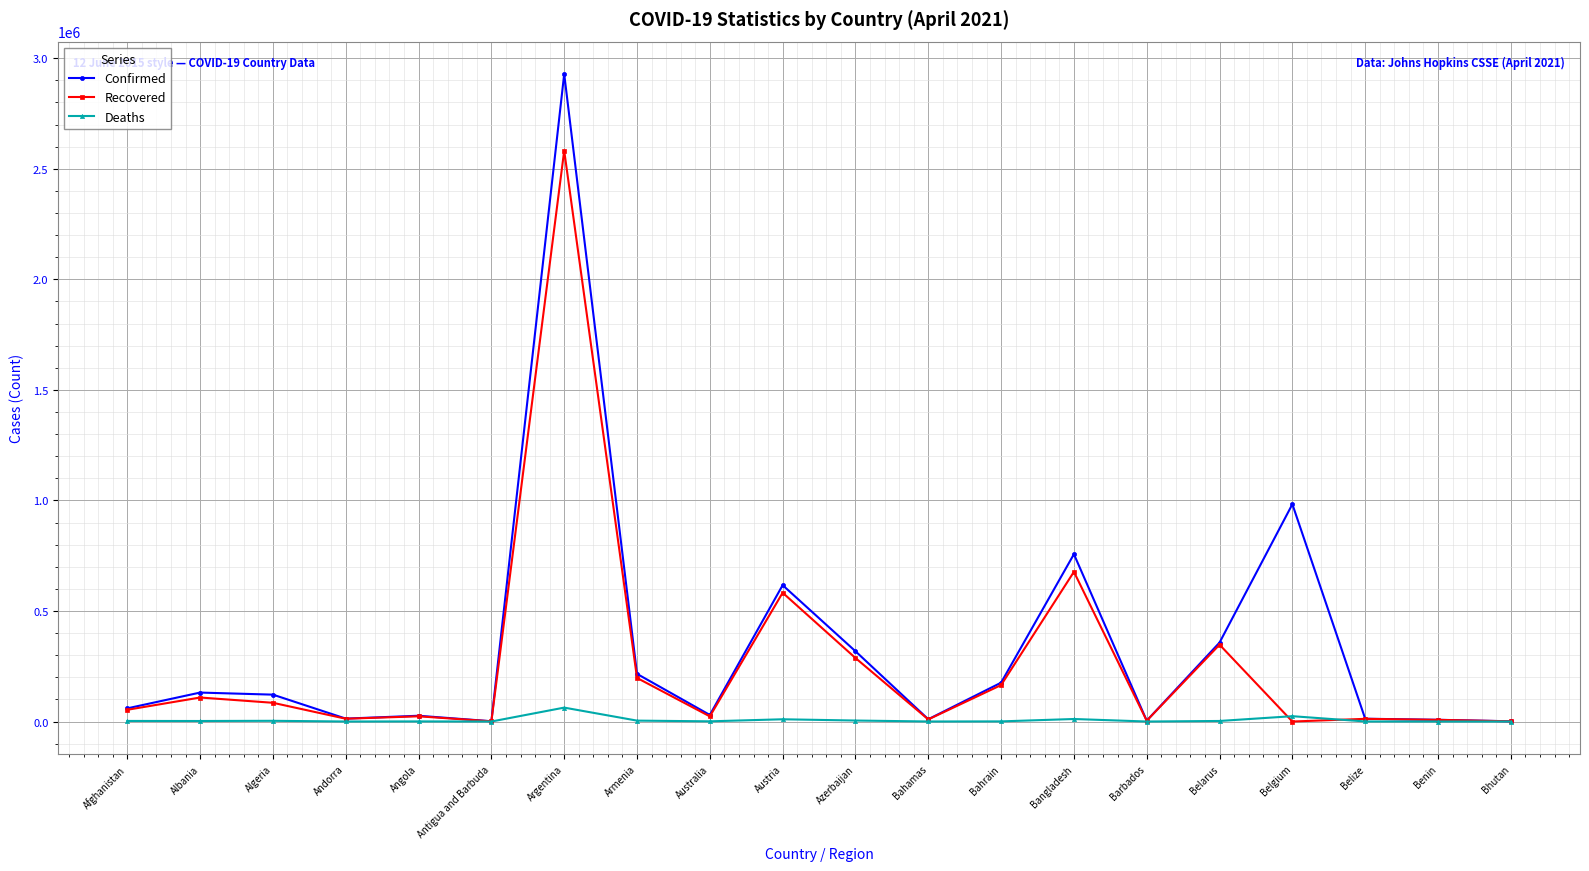

List the series in order of their overall mean, highest first.

Confirmed, Recovered, Deaths